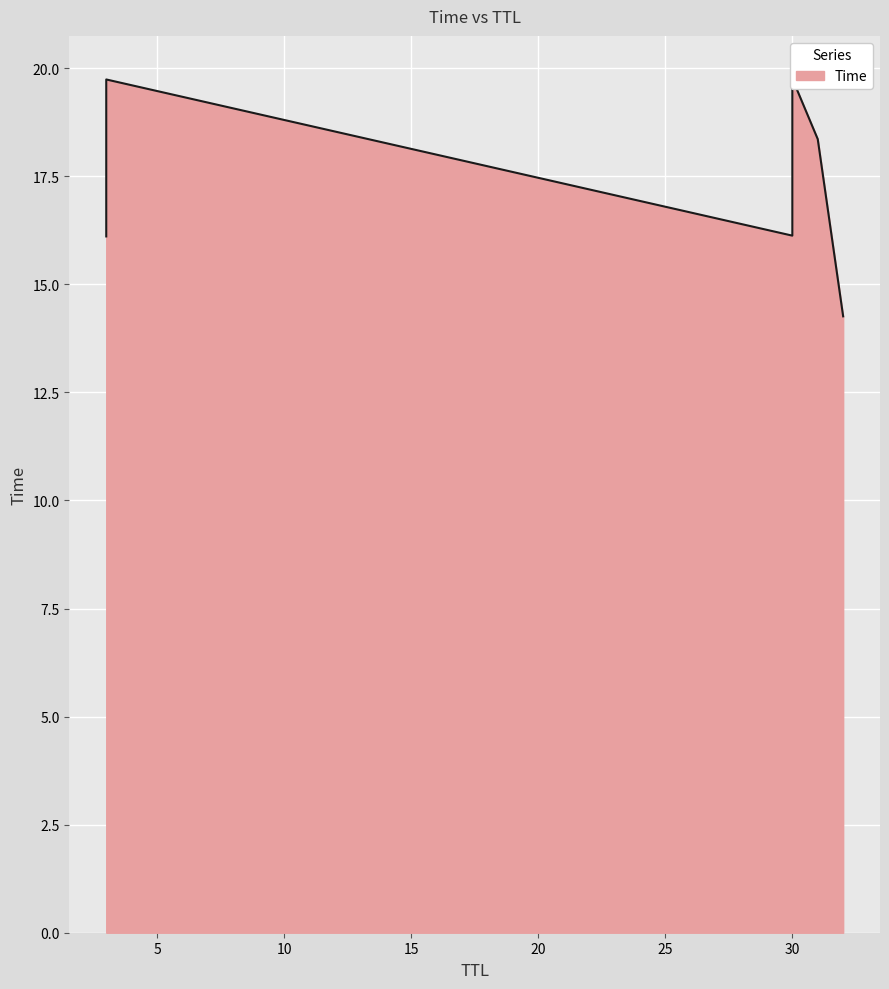

How many categories are shown in the chart?

6